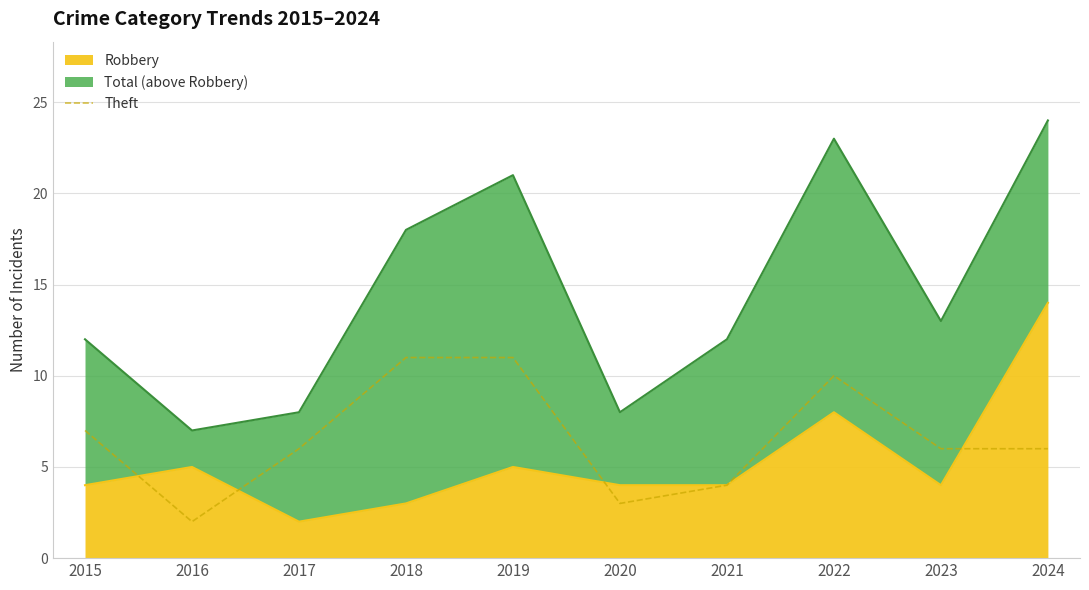

At which category does the data reach its first local valley?

2016